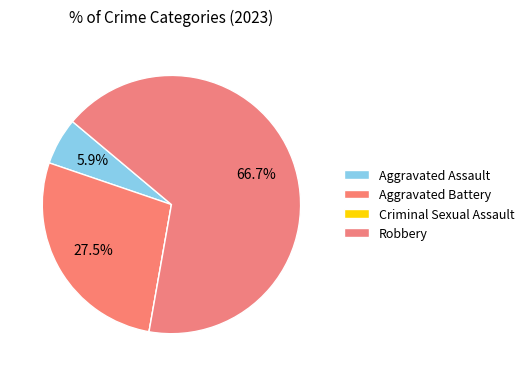

How many segments does this pie chart have?

4